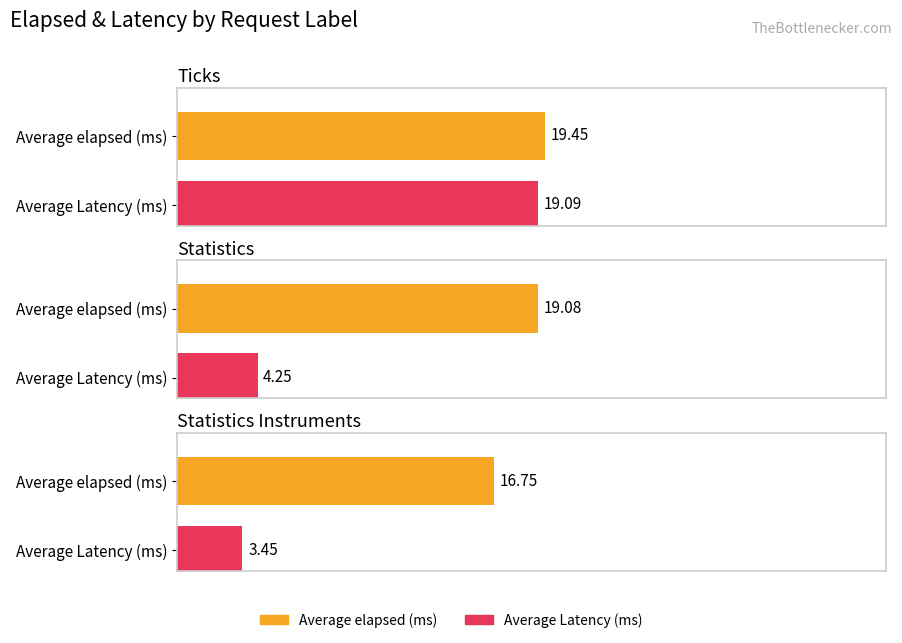

What position from the left is Statistics Instruments?

3